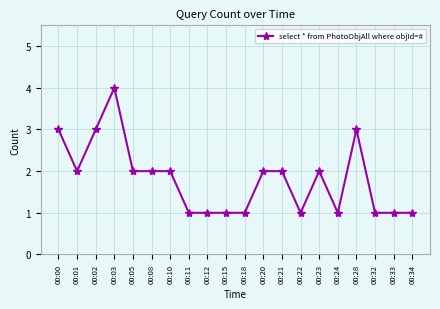

What is the change in value from 00:12 to 00:21?

+1